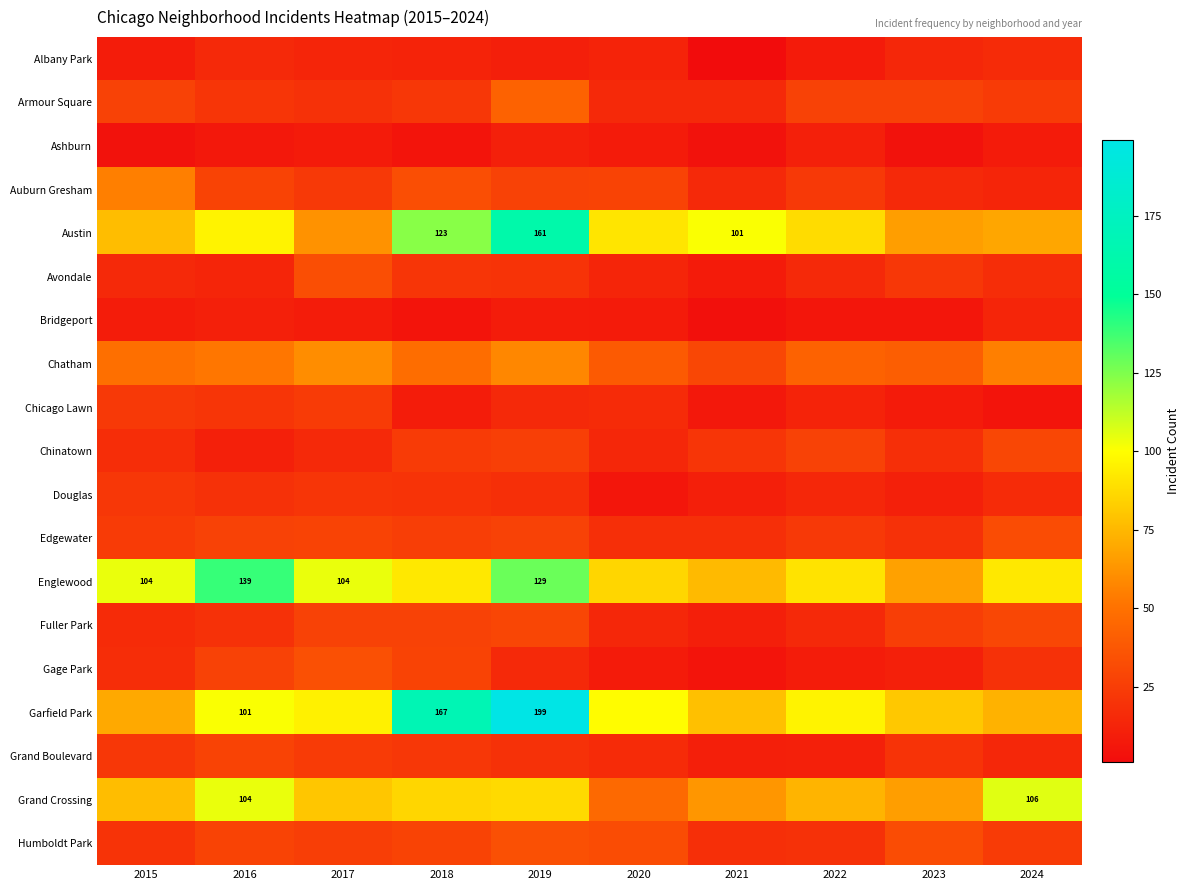

How many distinct data groups are displayed?

19